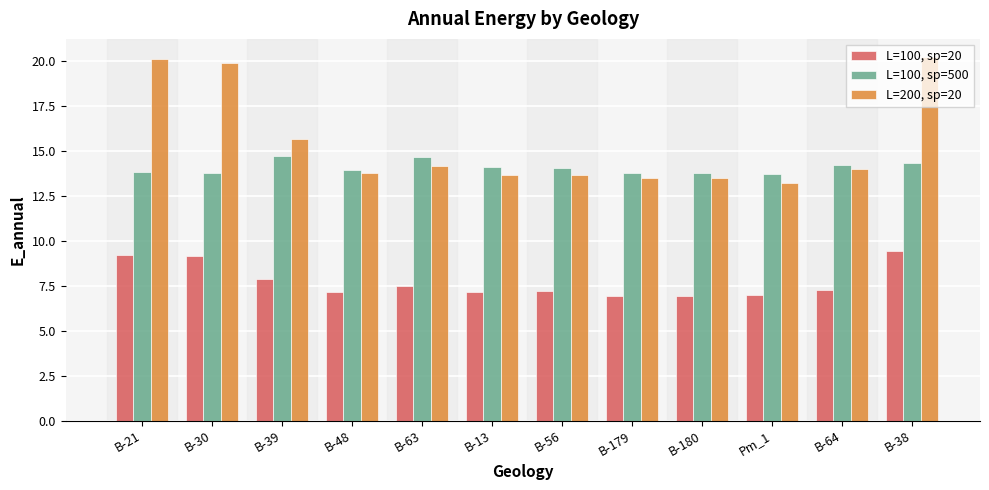

At which category is the sum across all series the highest?

B-38